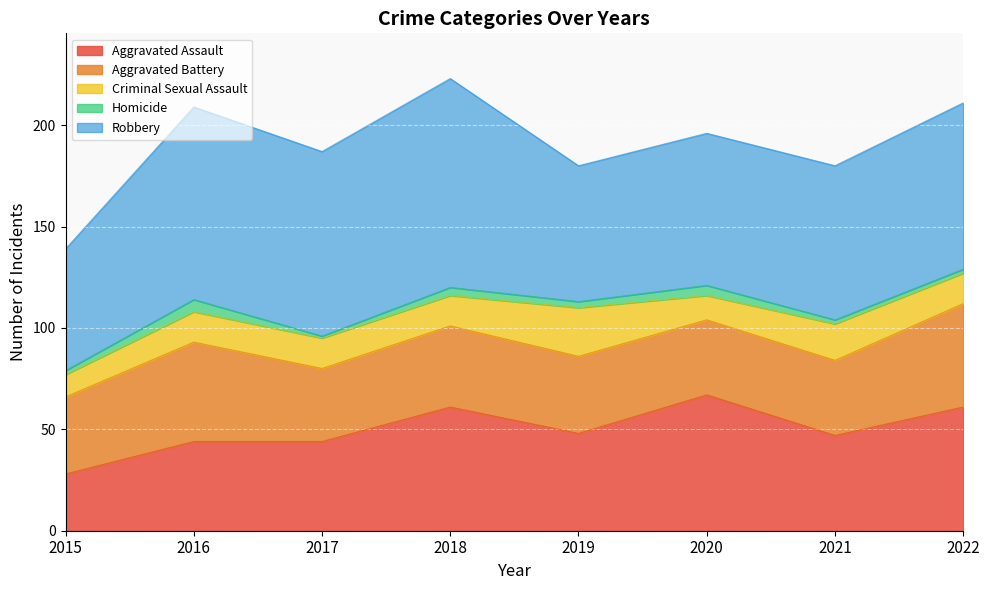

Does the chart display data point markers on the line(s)?

No